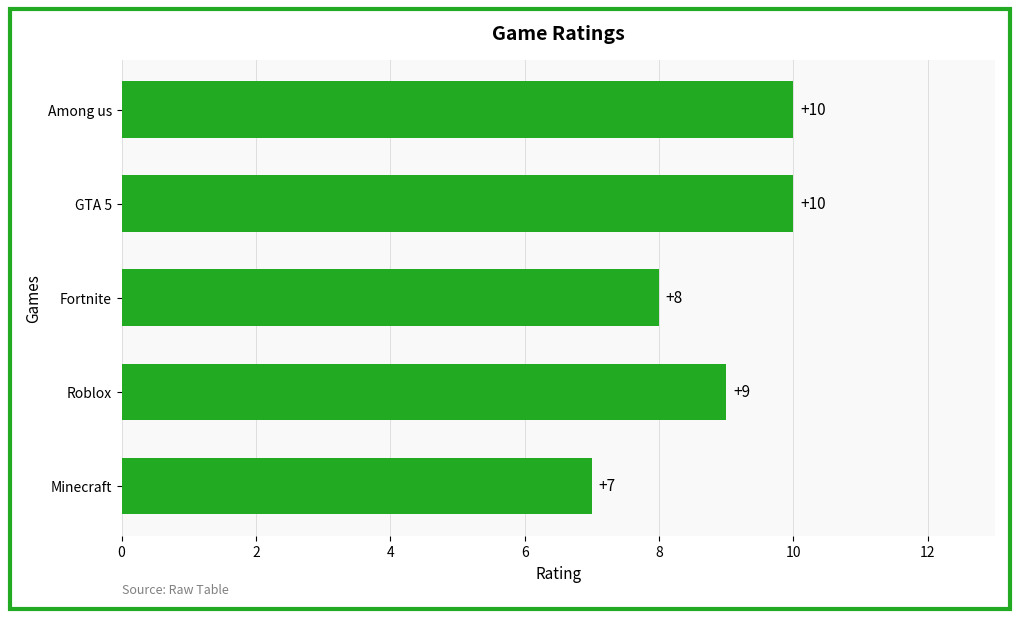

What is the approximate value at Among us?

10